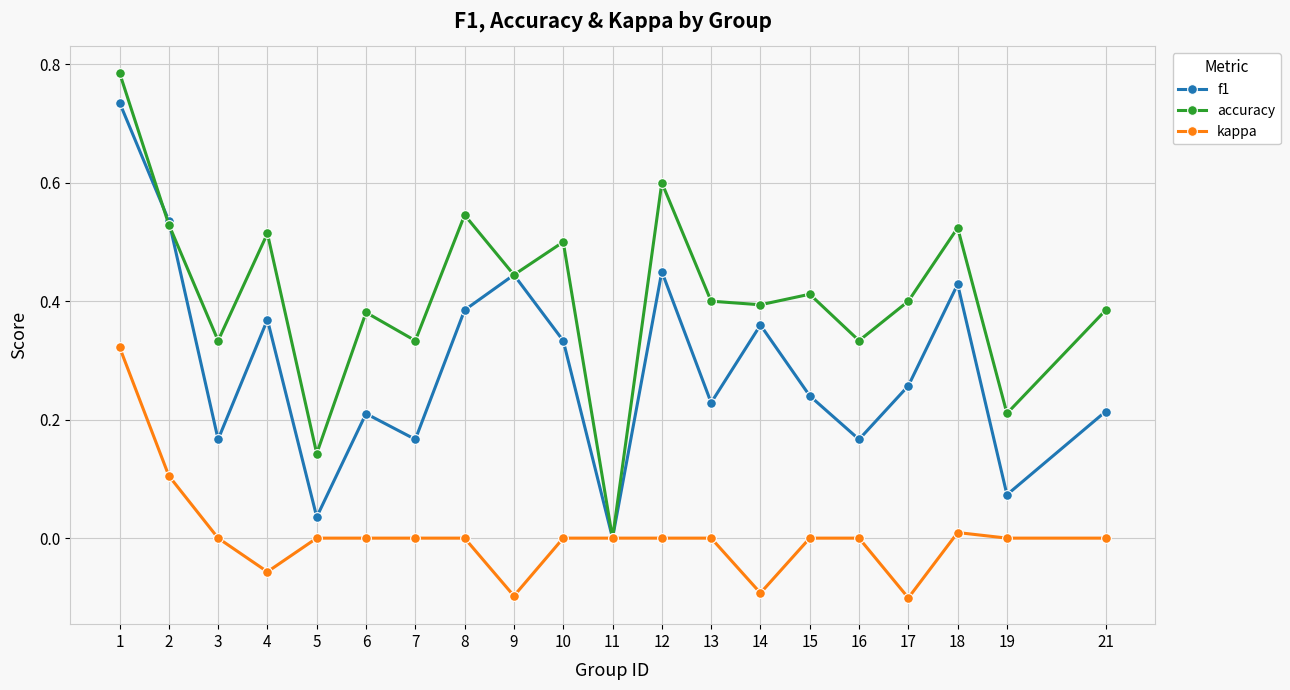

Which category has the highest value in the f1 series?

1